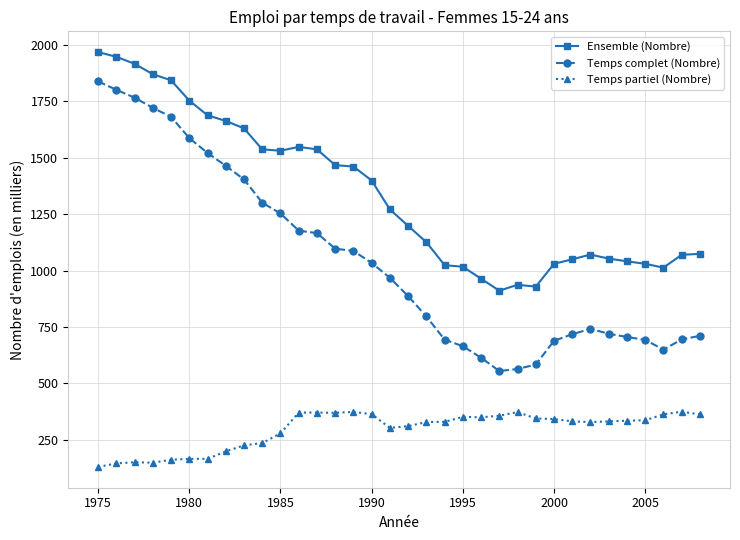

True or false: Temps complet (Nombre) and Ensemble (Nombre) cross at least once.

False